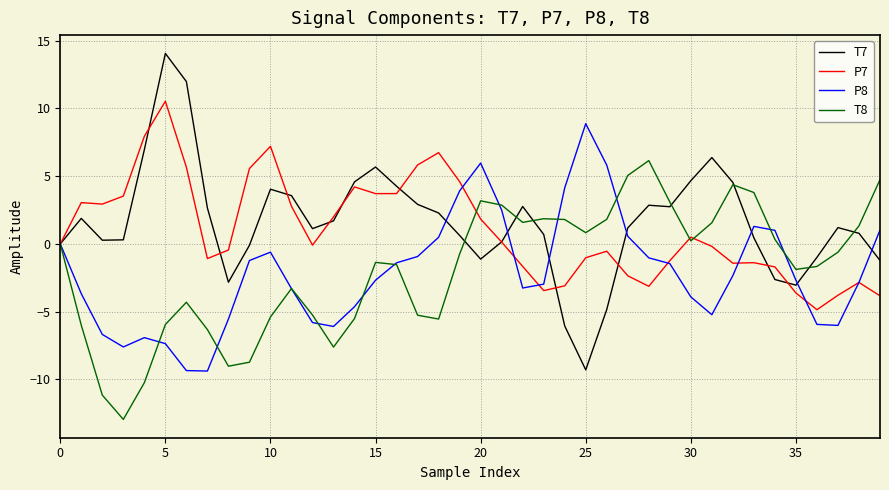

What is the highest value of the P8 series?

8.9